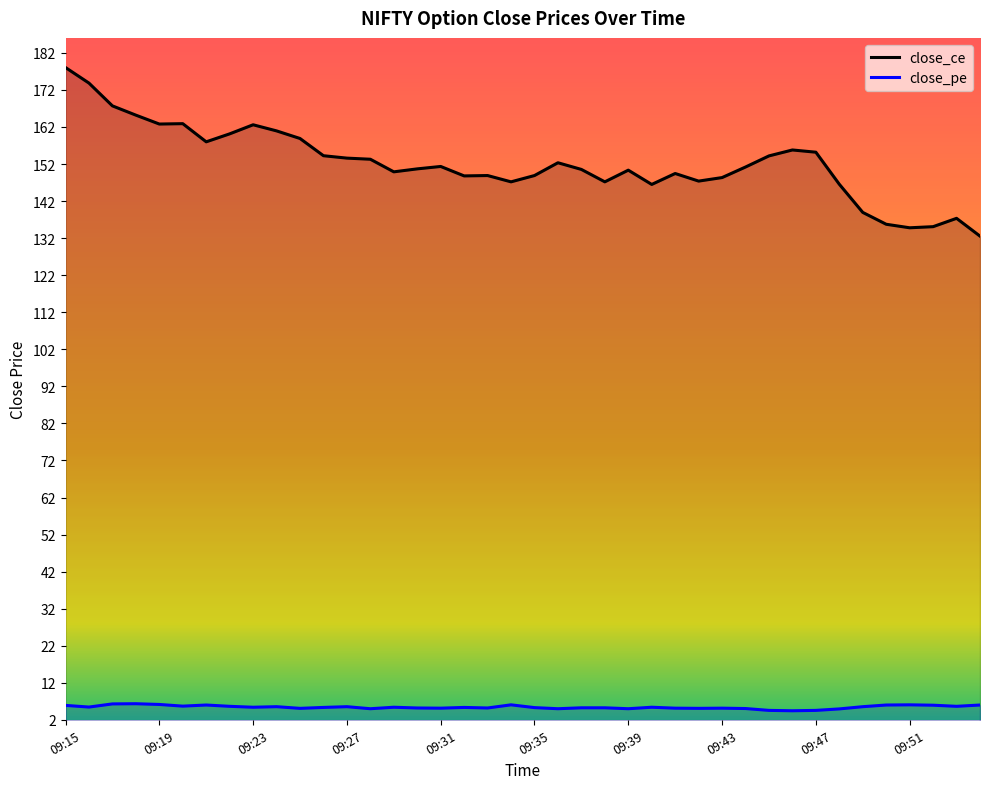

Is the value of close_ce at 15 greater than the value of close_pe at 29?

Yes